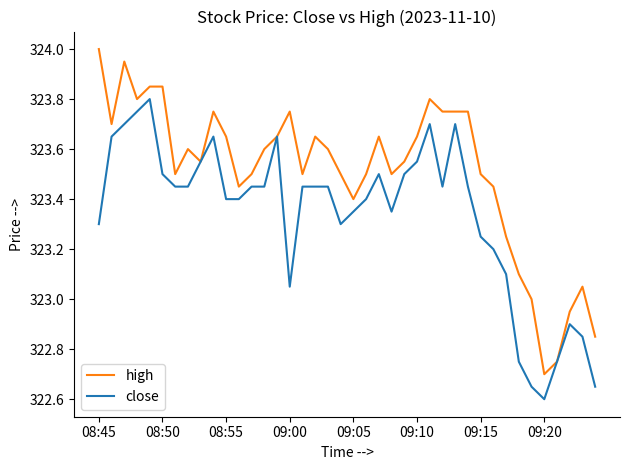

Is this an area chart (filled region under the line)?

No